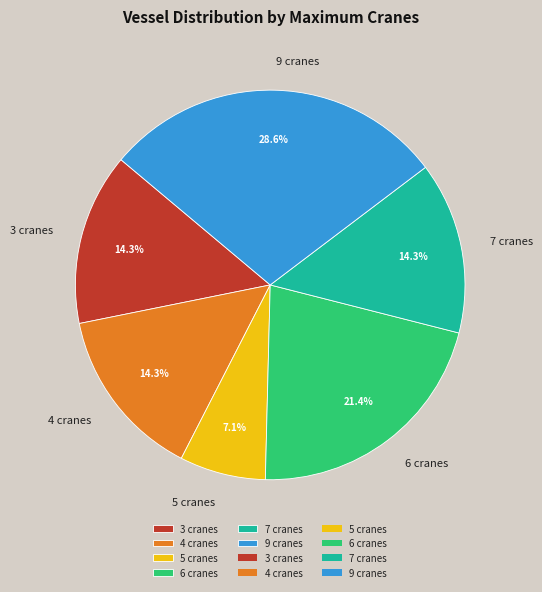

True or false: 7 cranes accounts for 14% of the total.

True